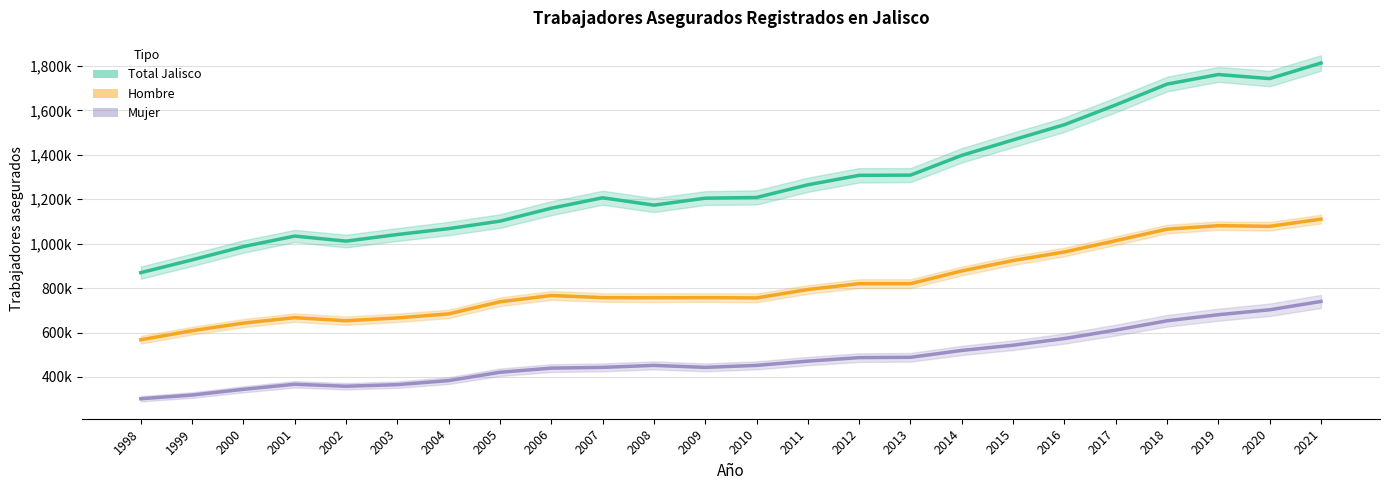

What is the difference between the maximum and minimum values in the Mujer series?

437782